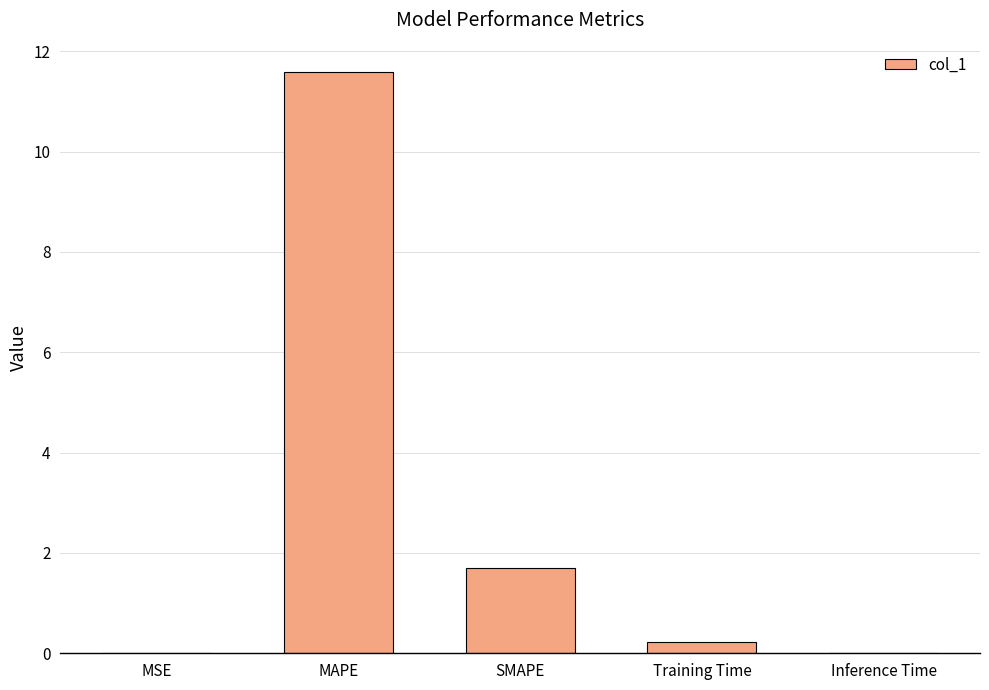

What is the sum of all values?

13.5